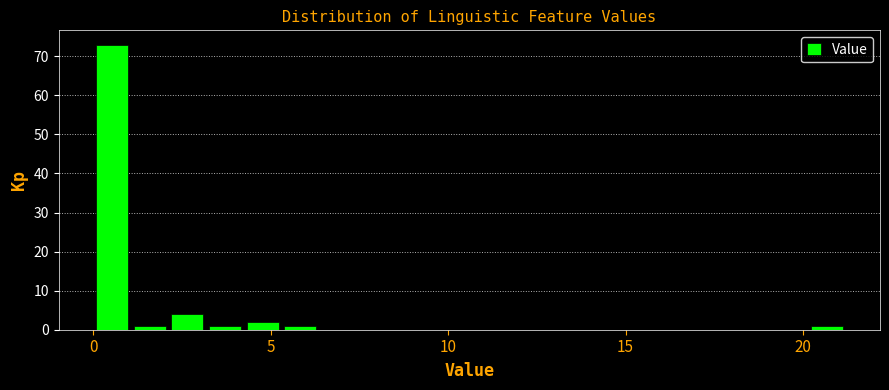

Around what value on the x-axis is the tallest bar? Give the approximate position of its centre, as read against the axis.

0.5